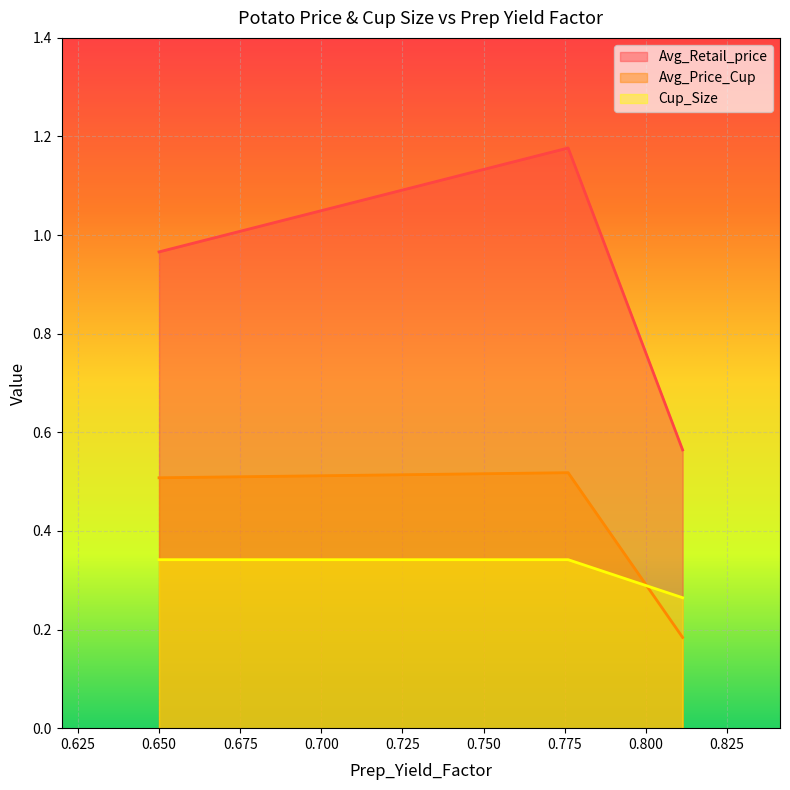

Which series has the largest total across all categories?

Avg_Retail_price